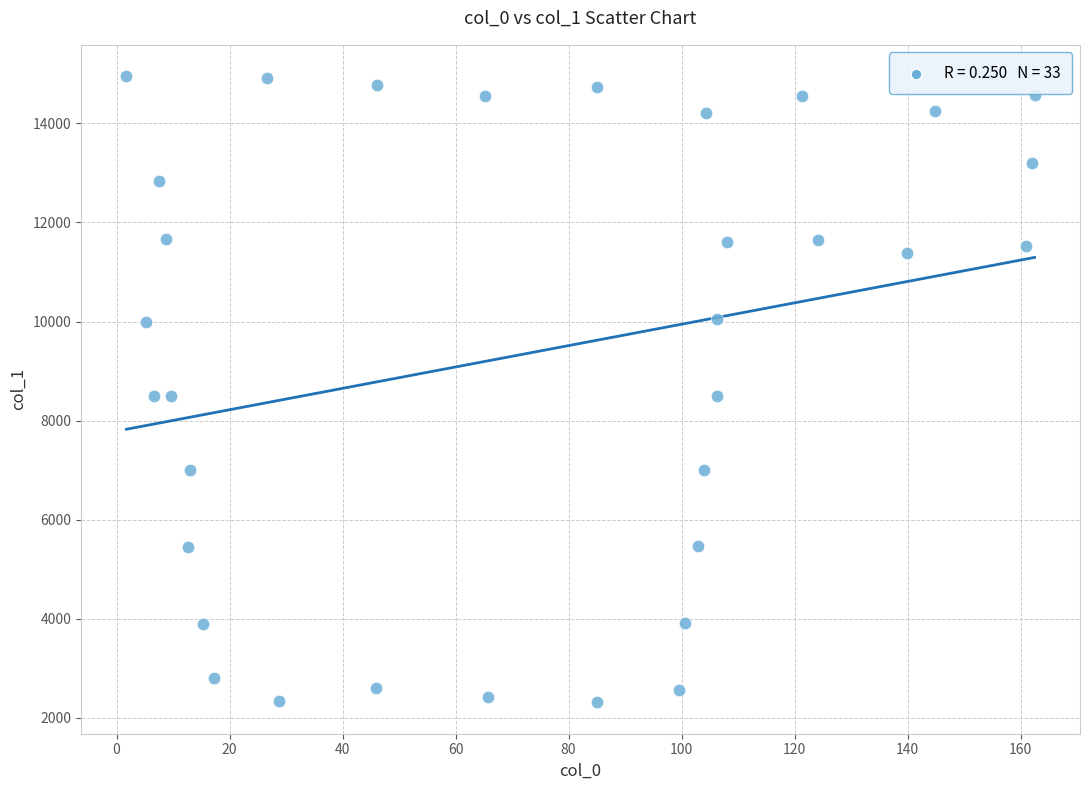

What is the range of X values (max minus min)?

160.7